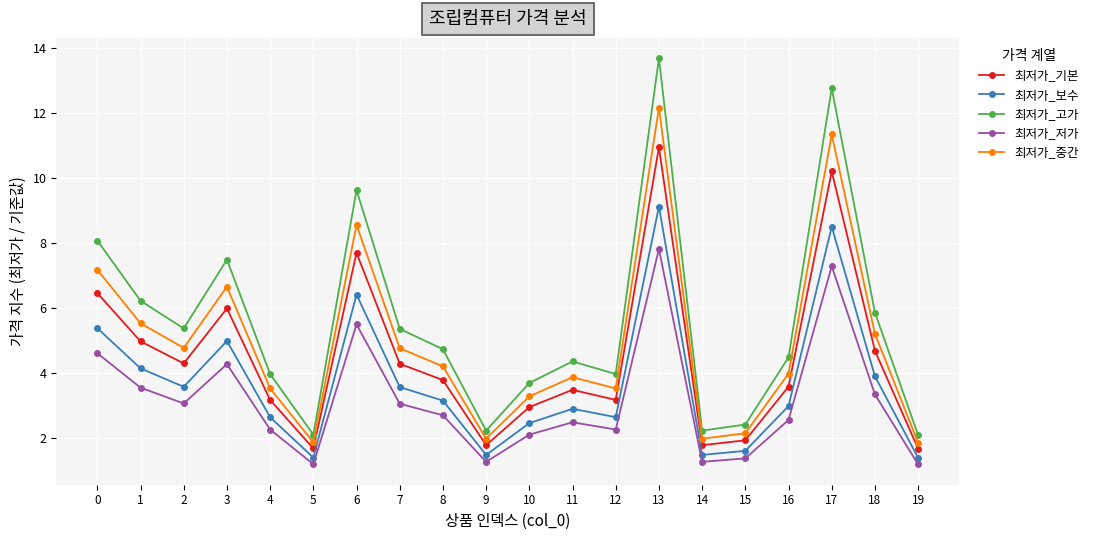

True or false: 최저가_보수 and 최저가_기본 cross at least once.

False